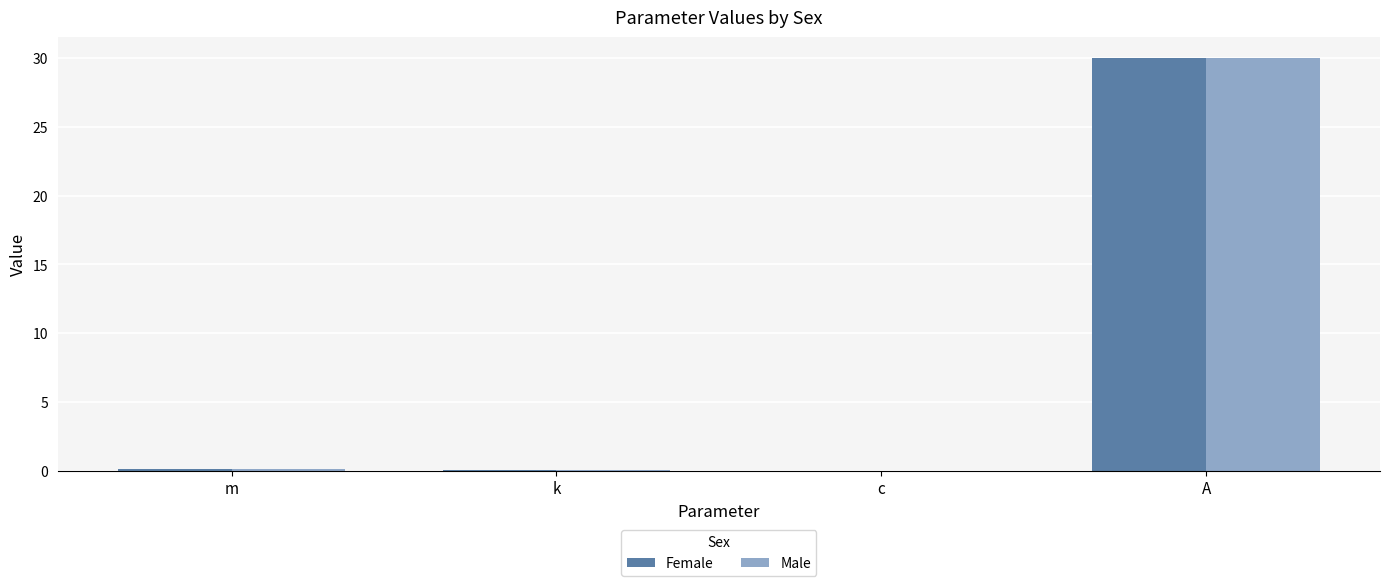

The Male series shows 30.0 at A. True or false?

True